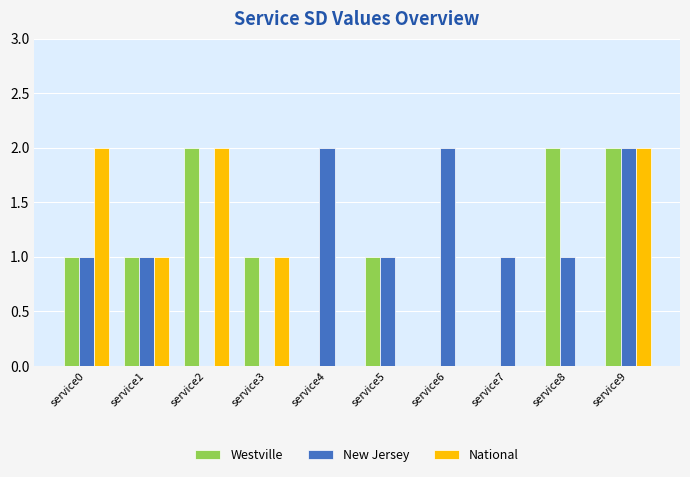

What is the maximum value for National?

2